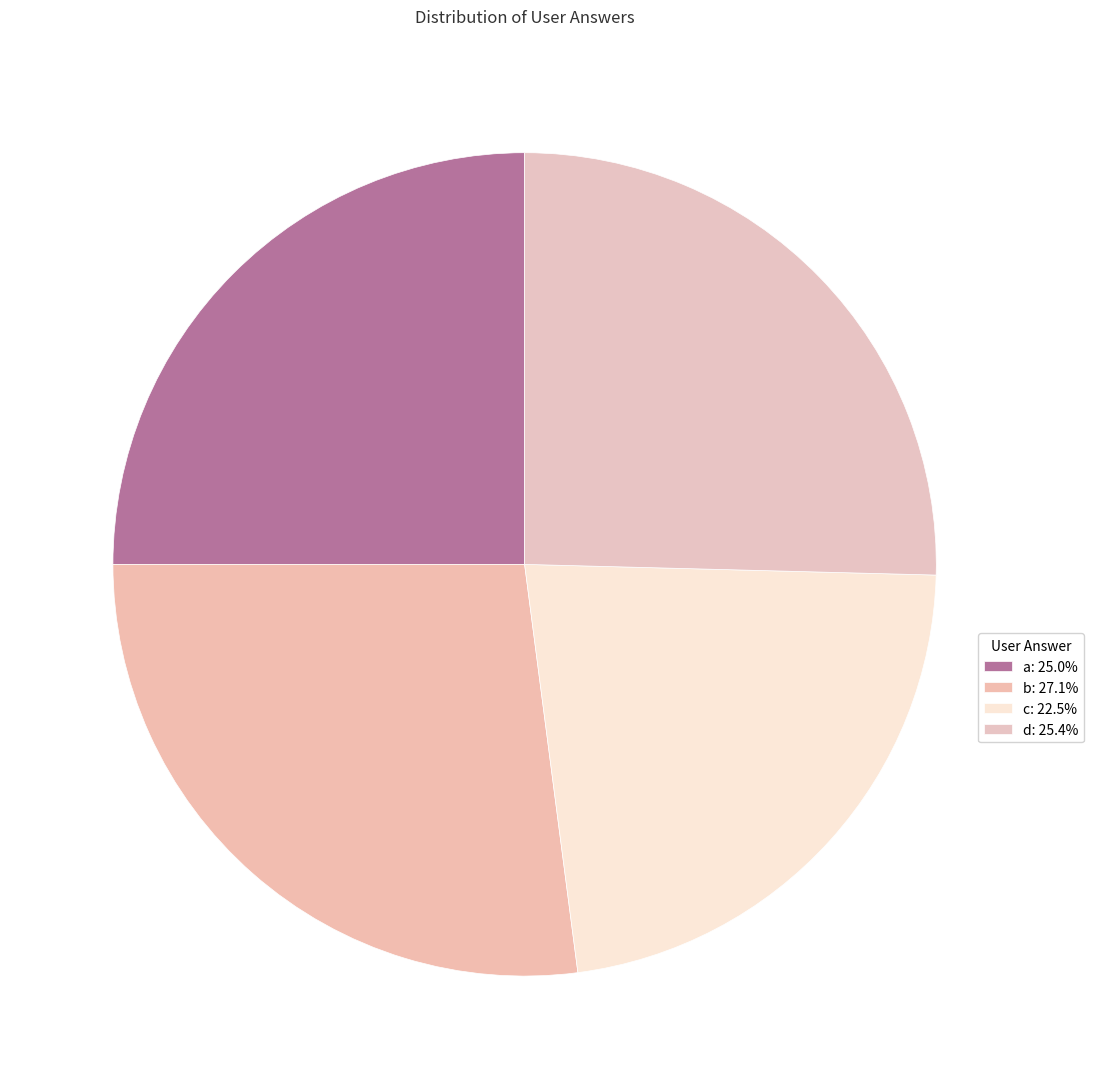

Which slice is the largest?

b